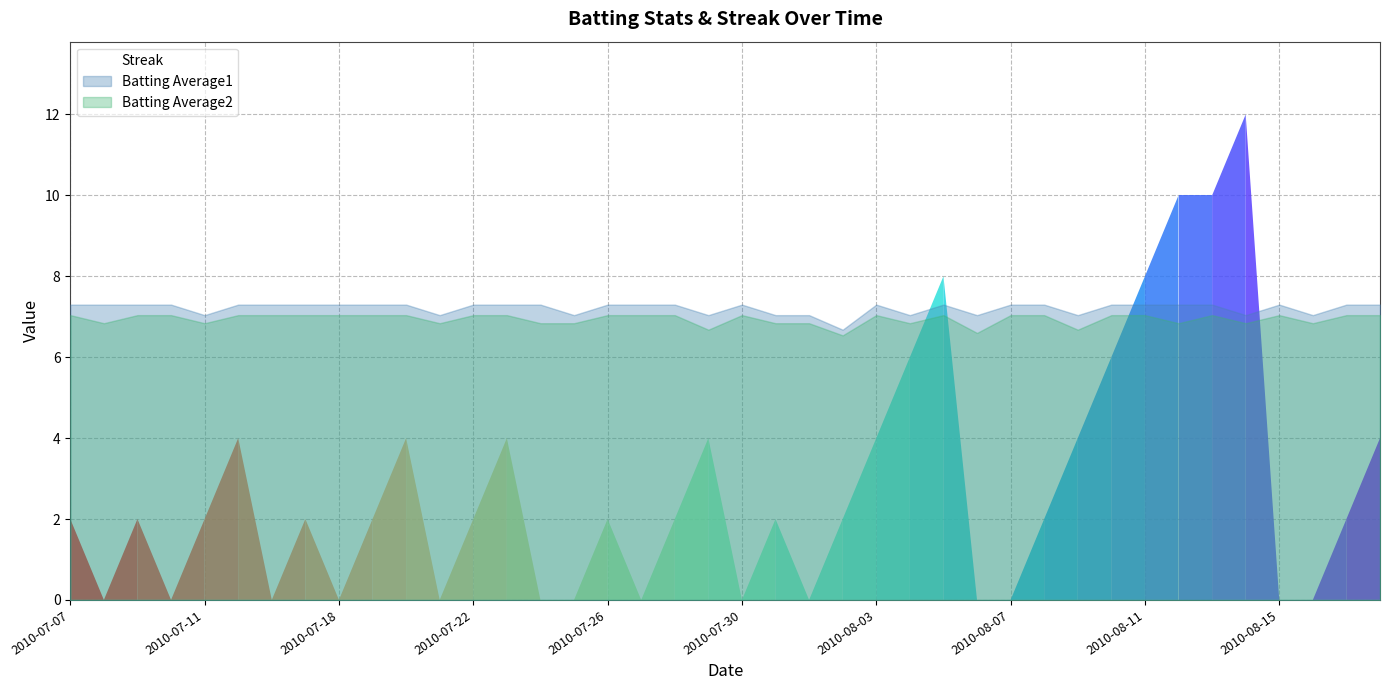

True or false: Streak has more than 2 points higher than both neighbors.

True